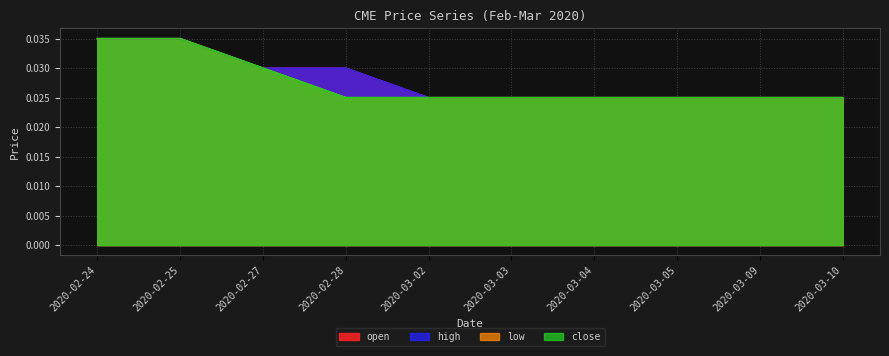

True or false: open and close cross at least once.

False